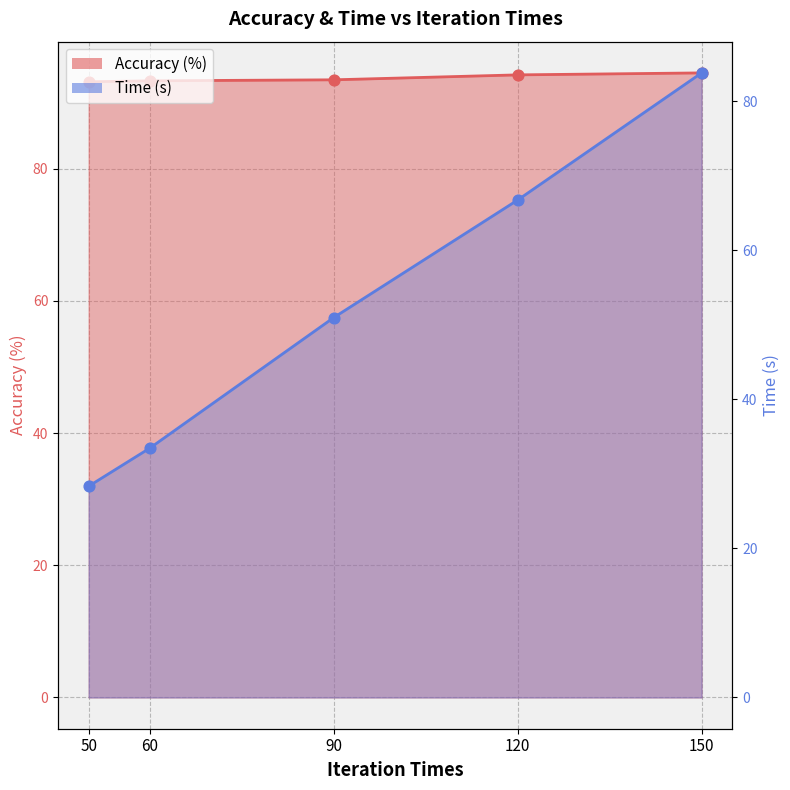

At which category is the sum across all series the highest?

150